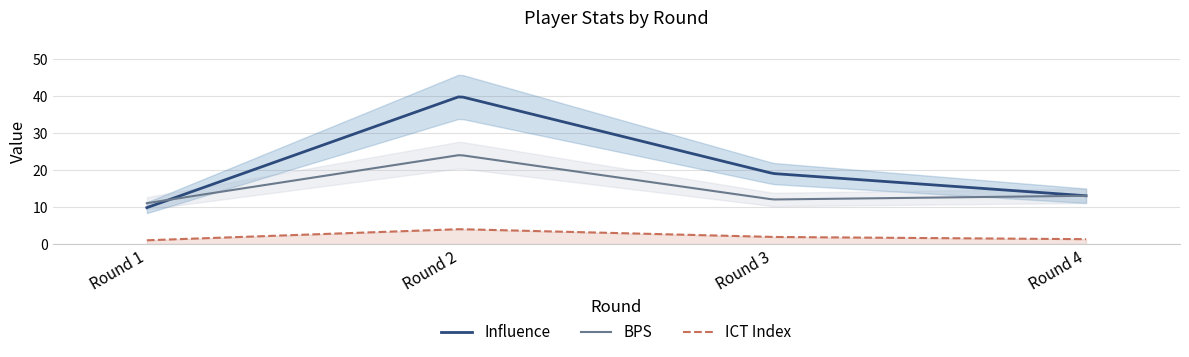

At which category does ict_index reach its first local peak?

Round 2